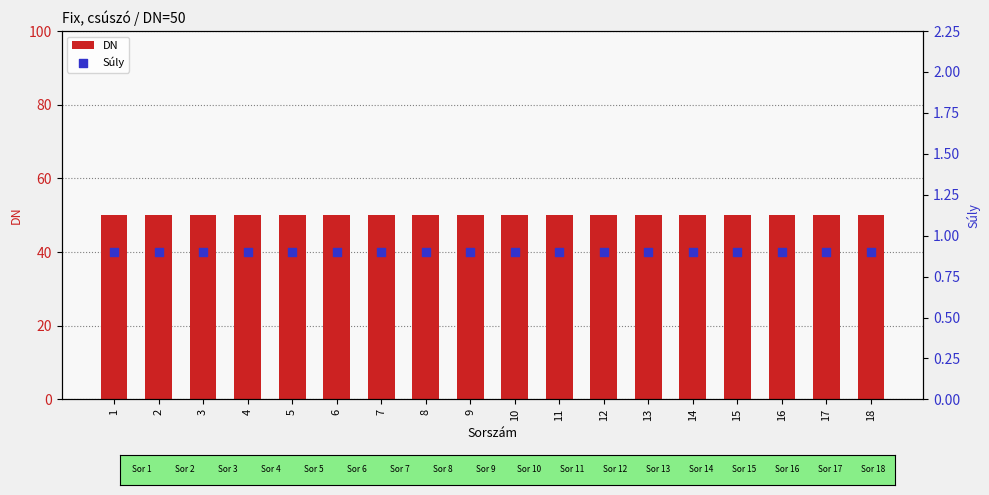

Which series has the largest Y range (max minus min)?

DN